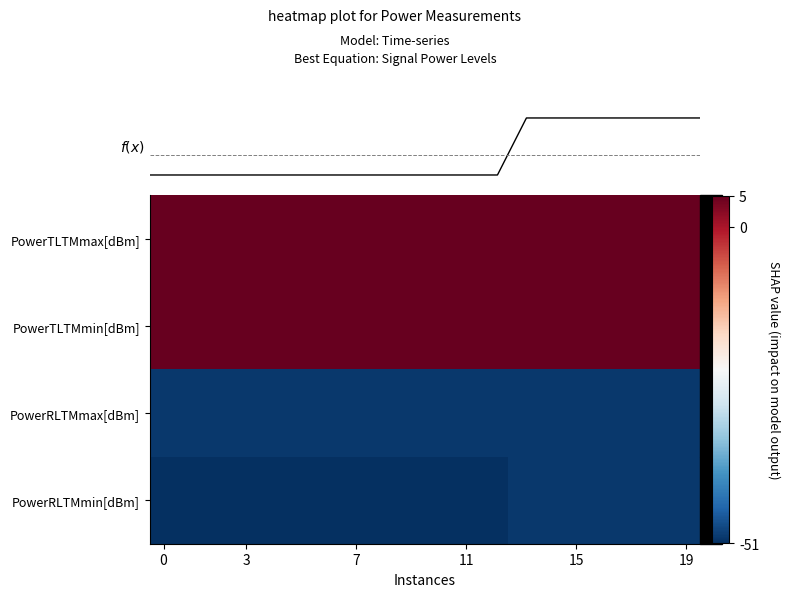

Reading right to left, what are all the values shown in this chart?

row_0: 5.0	5.0	5.0	5.0	5.0	5.0	5.0	5.0	5.0	5.0	5.0	5.0	5.0	5.0	5.0	5.0	5.0	5.0	5.0	5.0
row_1: 4.8	4.8	4.8	4.8	4.8	4.8	4.8	4.8	4.8	4.8	4.8	4.8	4.8	4.8	4.8	4.8	4.8	4.8	4.8	4.8
row_2: -50.0	-50.0	-50.0	-50.0	-50.0	-50.0	-50.0	-50.0	-50.0	-50.0	-50.0	-50.0	-50.0	-50.0	-50.0	-50.0	-50.0	-50.0	-50.0	-50.0
row_3: -50.0	-50.0	-50.0	-50.0	-50.0	-50.0	-50.0	-51.0	-51.0	-51.0	-51.0	-51.0	-51.0	-51.0	-51.0	-51.0	-51.0	-51.0	-51.0	-51.0